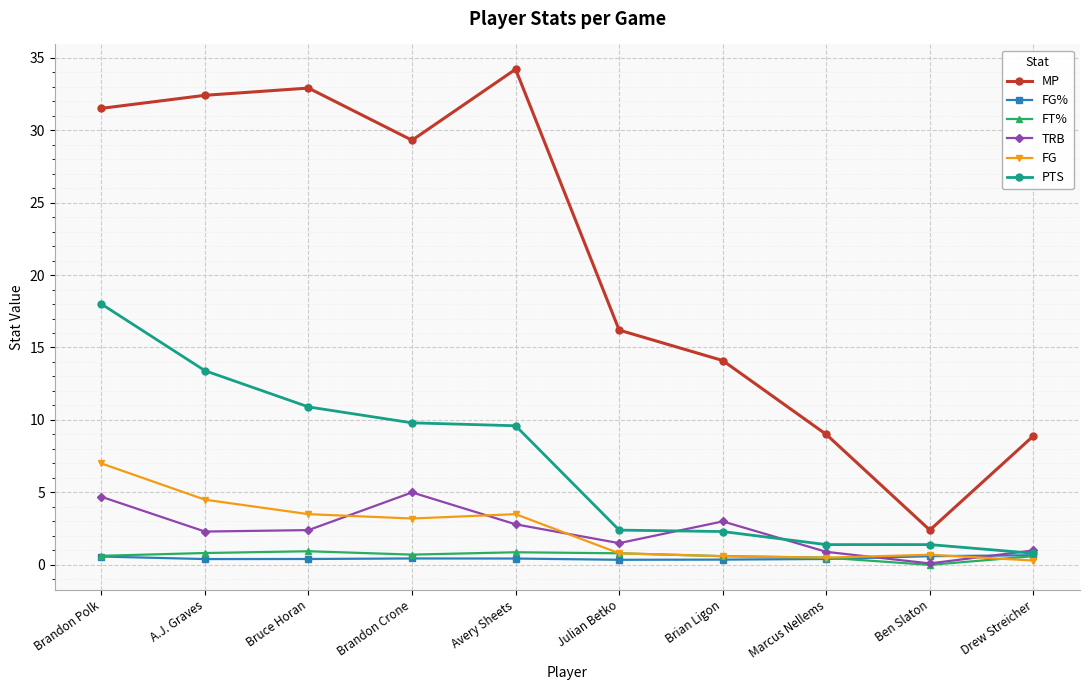

Which series changed the most between Brian Ligon and Ben Slaton?

MP